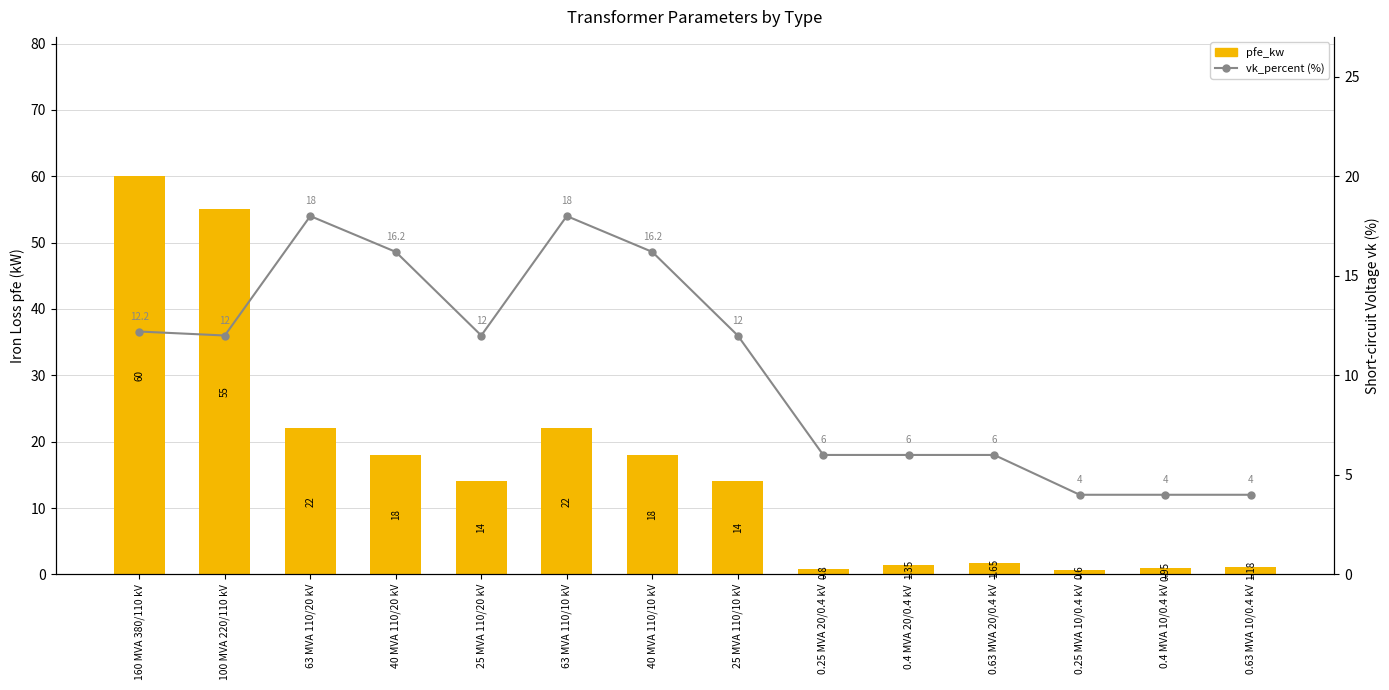

Does the chart contain stacked bars?

No